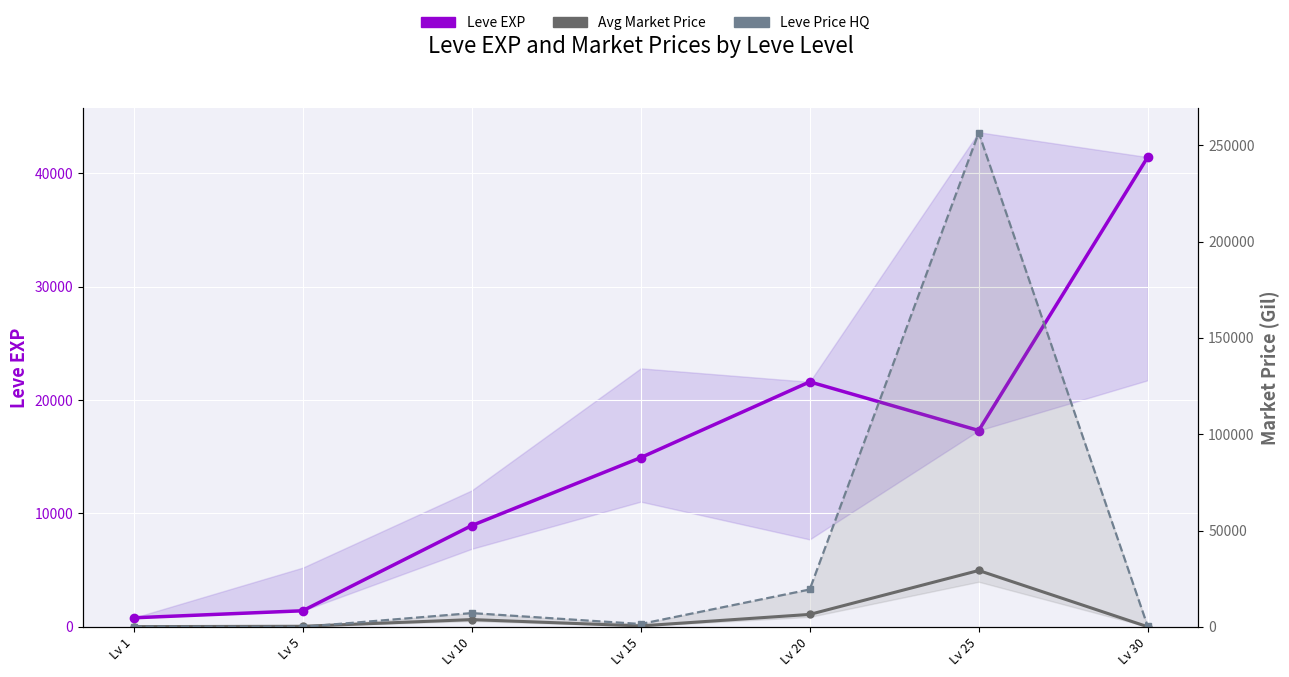

In Avg Market Price, how many points are lower than both neighbors (excluding endpoints)?

1